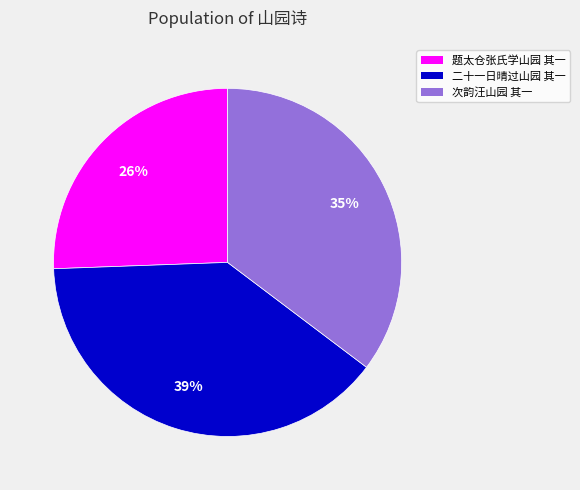

Which has a higher value, 次韵汪山园 其一 or 二十一日晴过山园 其一?

二十一日晴过山园 其一